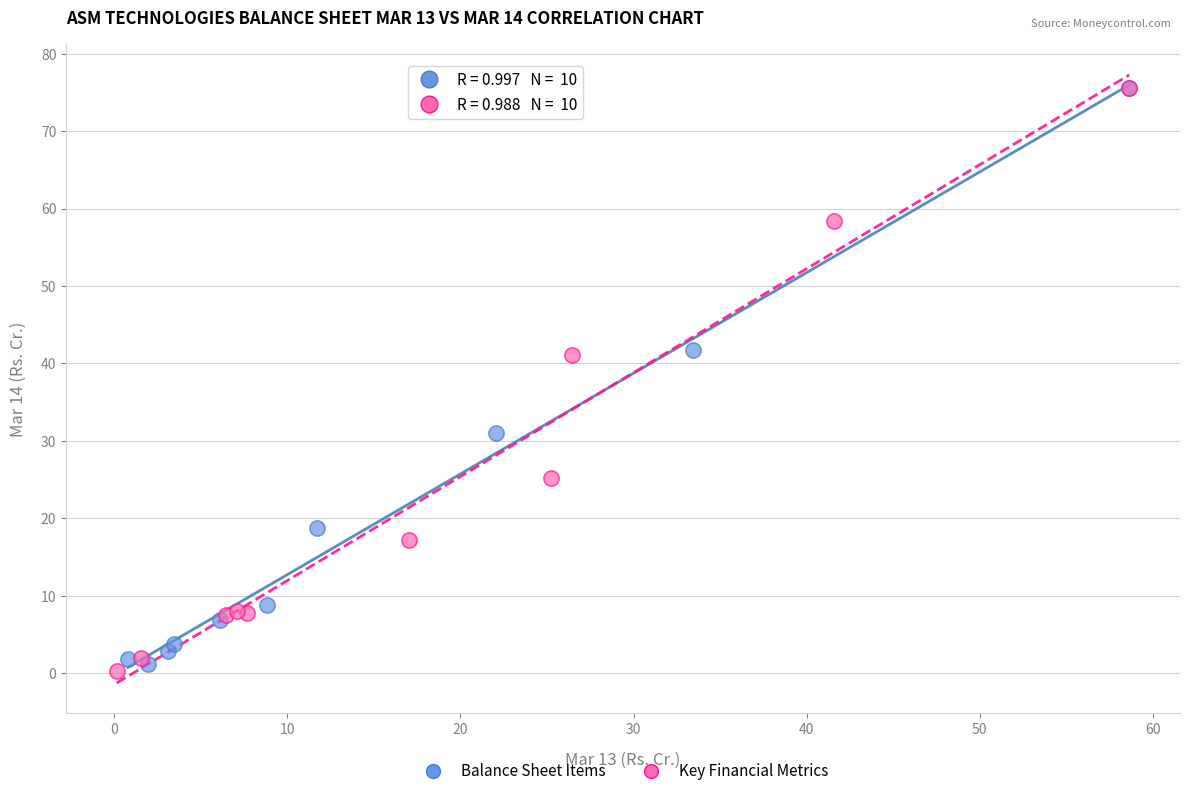

Which series has the widest spread of Y values?

Key Financial Metrics